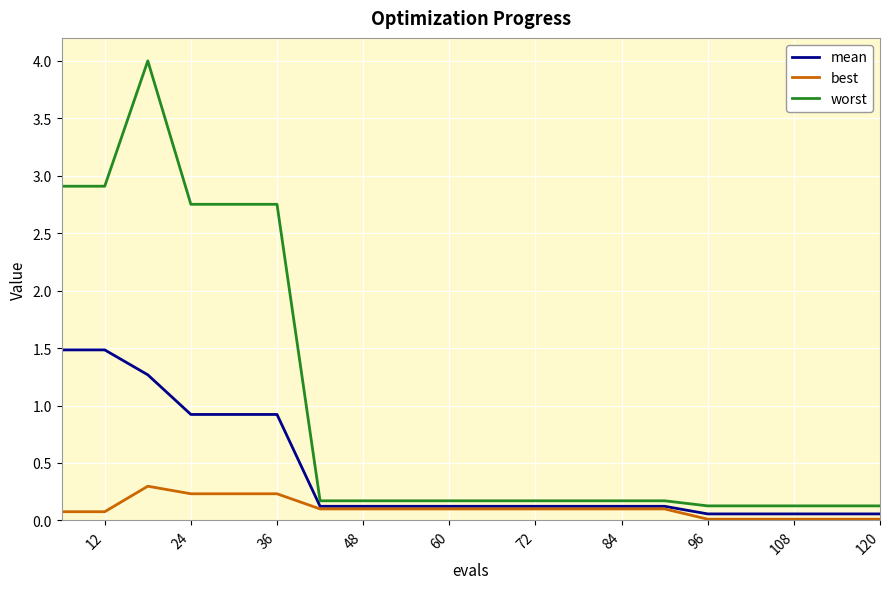

List the series in order of their overall mean, lowest first.

best, mean, worst